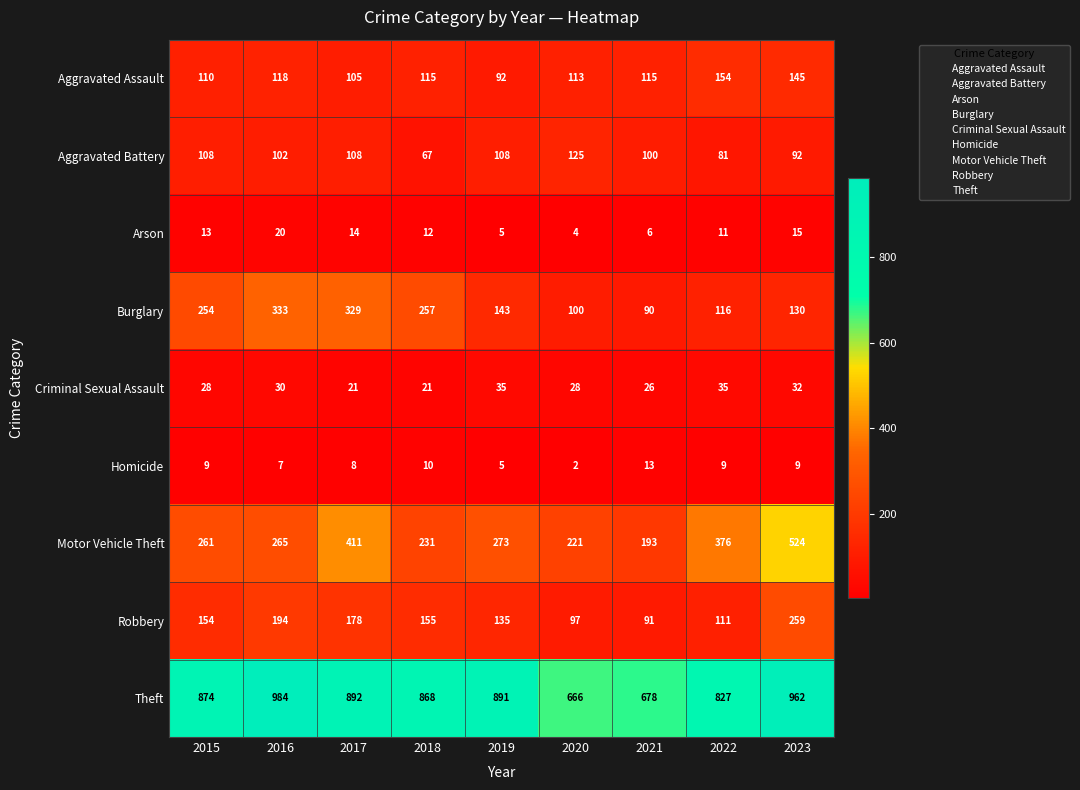

True or false: Robbery has a value of 72 at 2015.

False